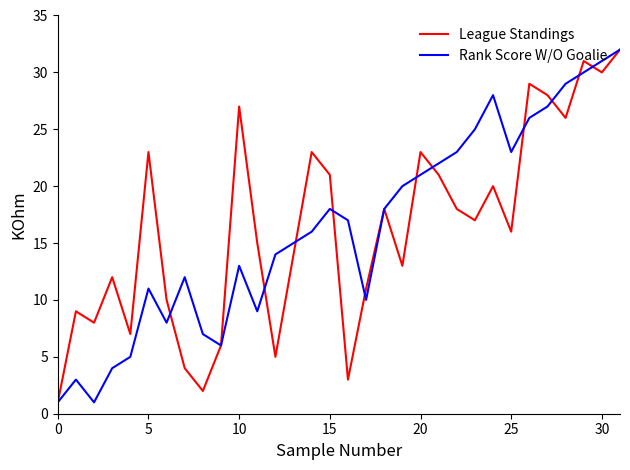

What is the highest value of the Rank Score W/O Goalie series?

32